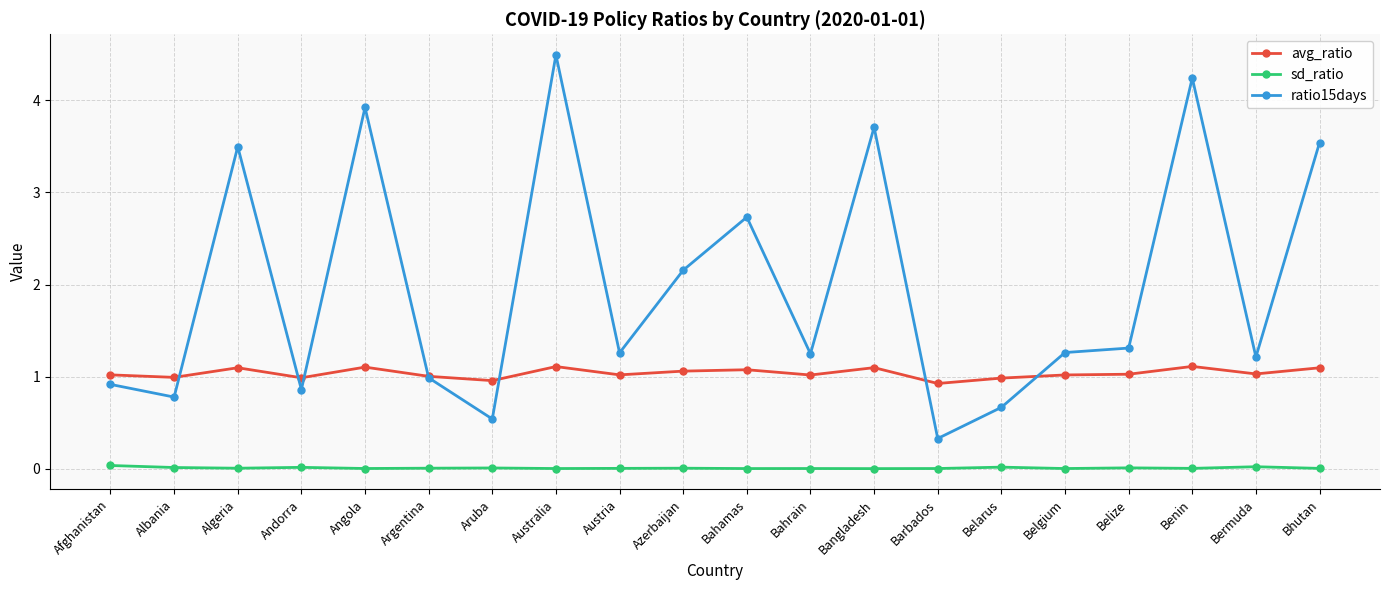

What is the greatest value displayed?

4.5